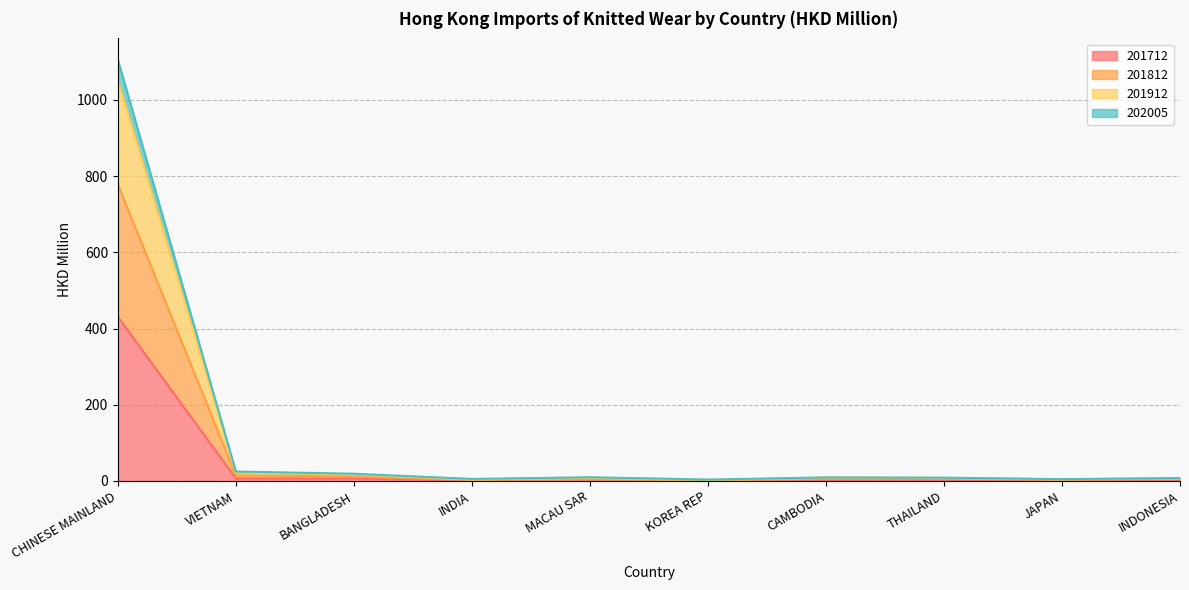

At which category is the sum across all series the highest?

CHINESE MAINLAND